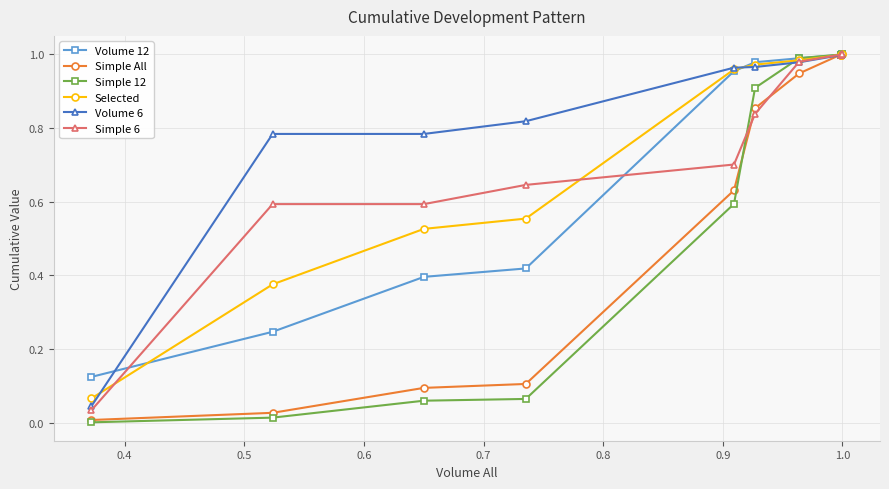

How many series are shown in this chart?

6